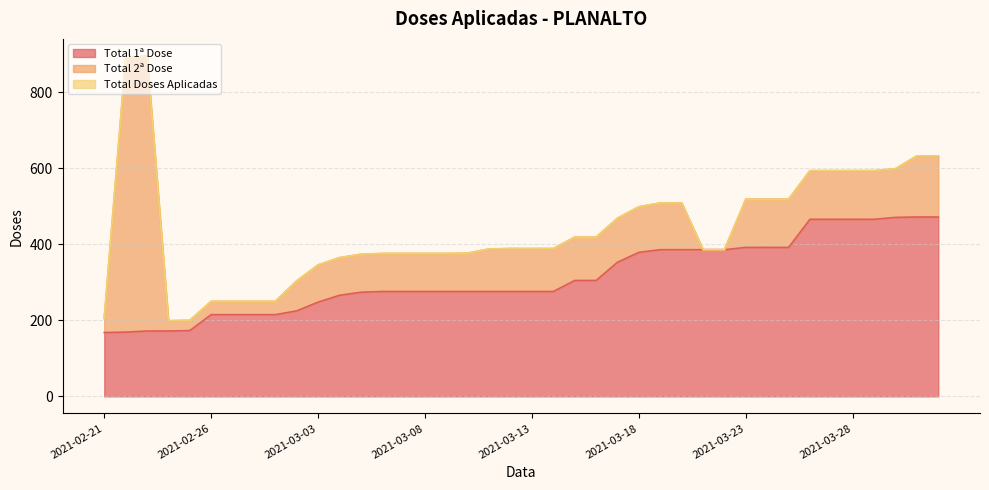

The value of Total 1ª Dose at 2021-03-28 is 466. True or false?

True